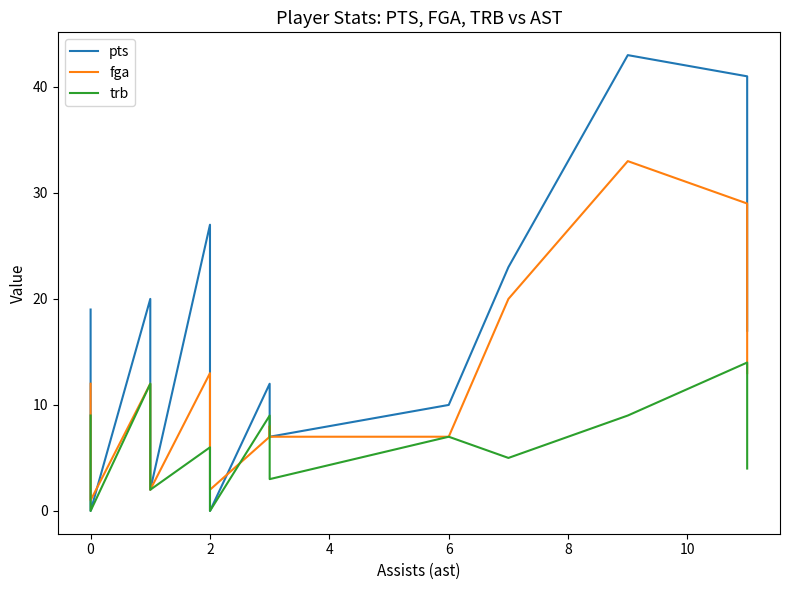

Reading right to left, transcribe all the data shown in this chart.

pts: 17	41	43	23	10	7	9	12	0	4	8	18	27	2	20	0	5	19
fga: 13	29	33	20	7	7	8	7	2	7	8	12	13	2	12	1	2	12
trb: 4	14	9	5	7	3	6	9	0	3	3	5	6	2	12	0	4	9